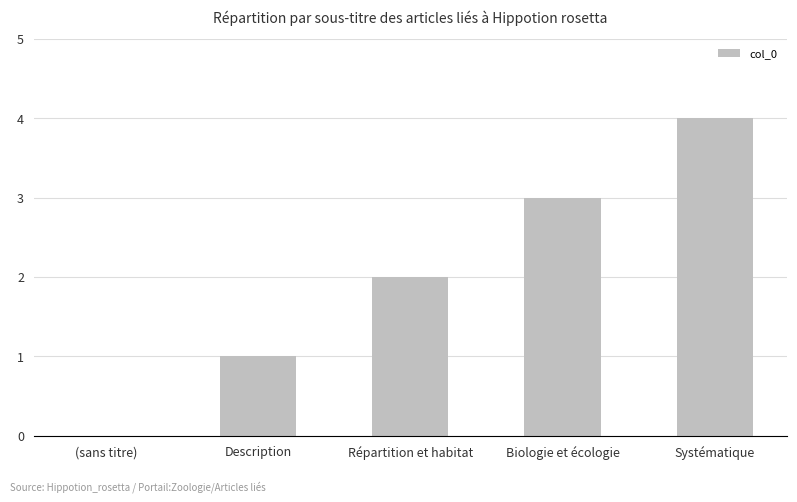

How many values are above zero?

4